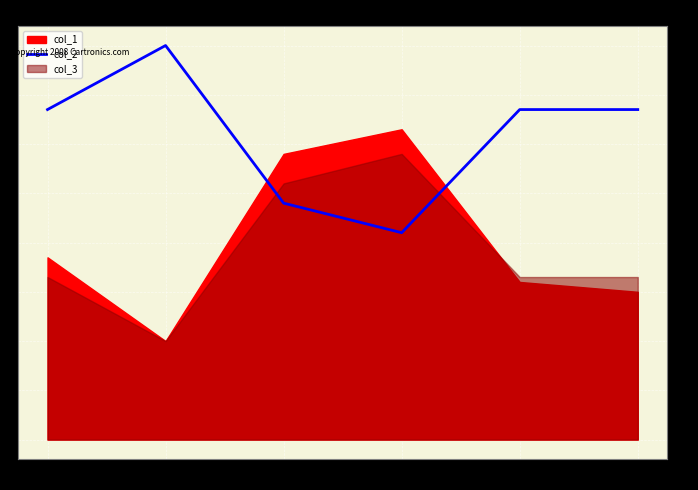

The col_2 series shows 48 at 42. True or false?

True